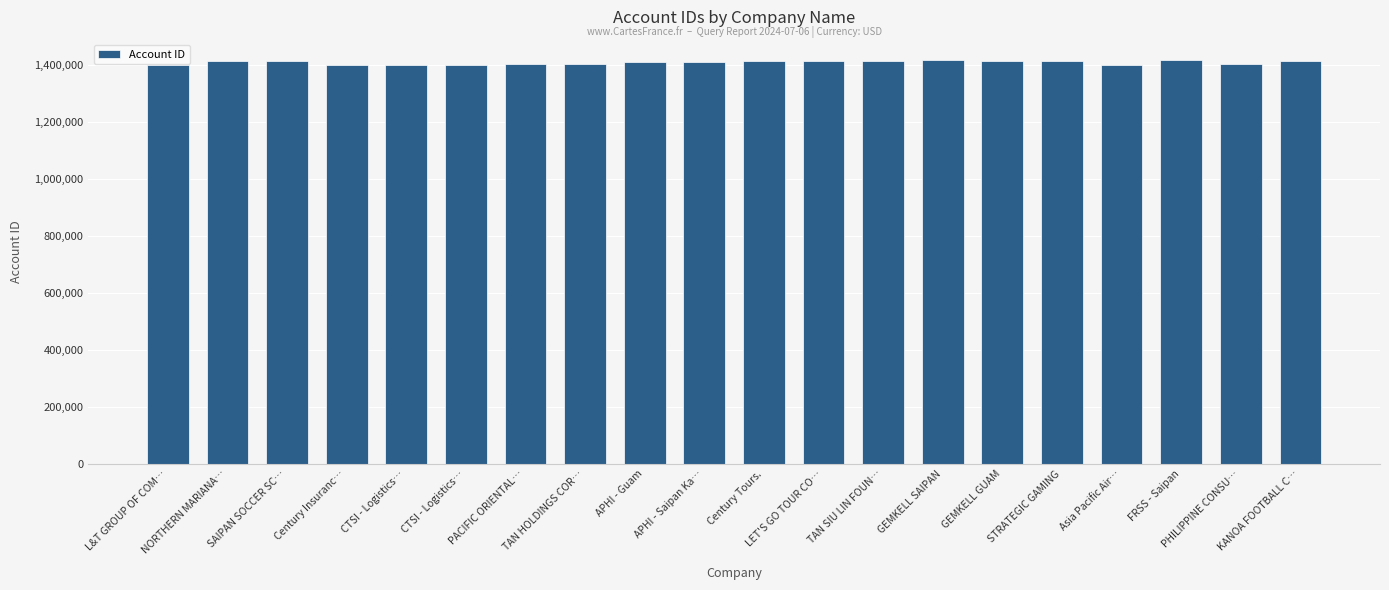

Approximately how many times larger is the value at CTSI - Logistics… compared to CTSI - Logistics…?

1.0